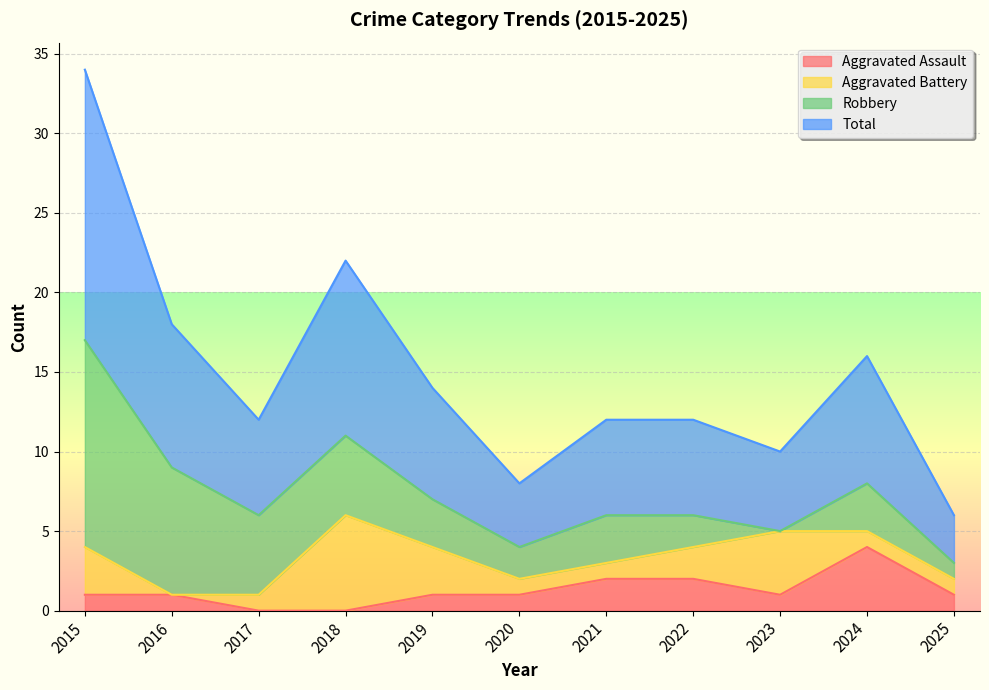

Which category has the highest value in the Aggravated Assault series?

2024